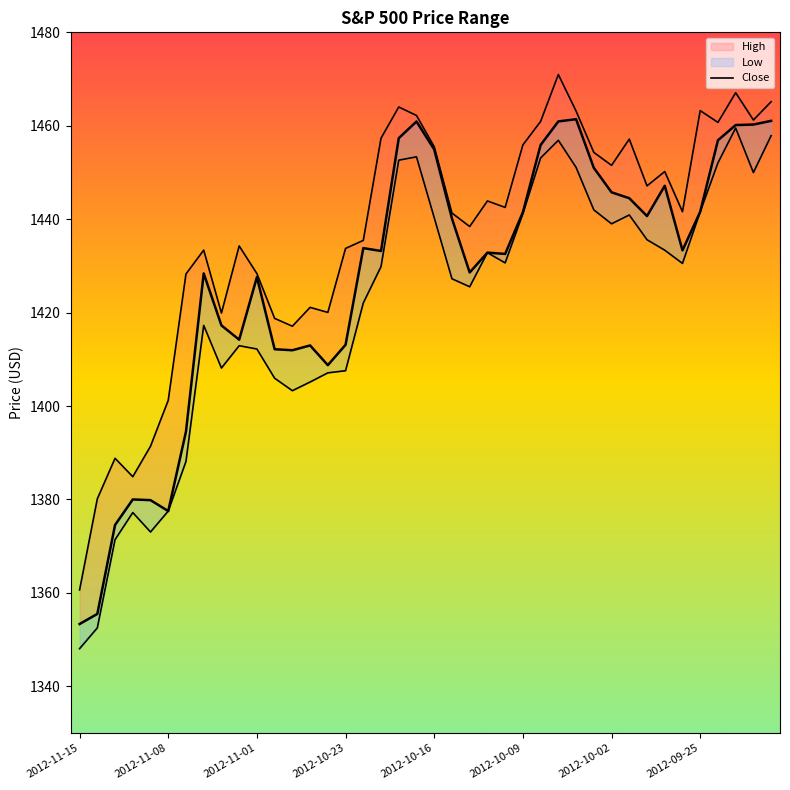

In Close, how many points are higher than both neighbors (excluding endpoints)?

9